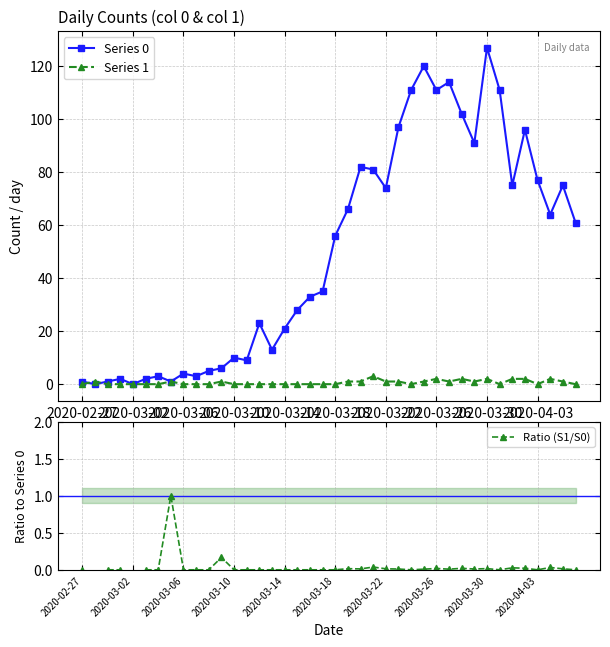

Rank the series at 34 from highest to lowest value.

Series 0, Series 1, Ratio (S1/S0)